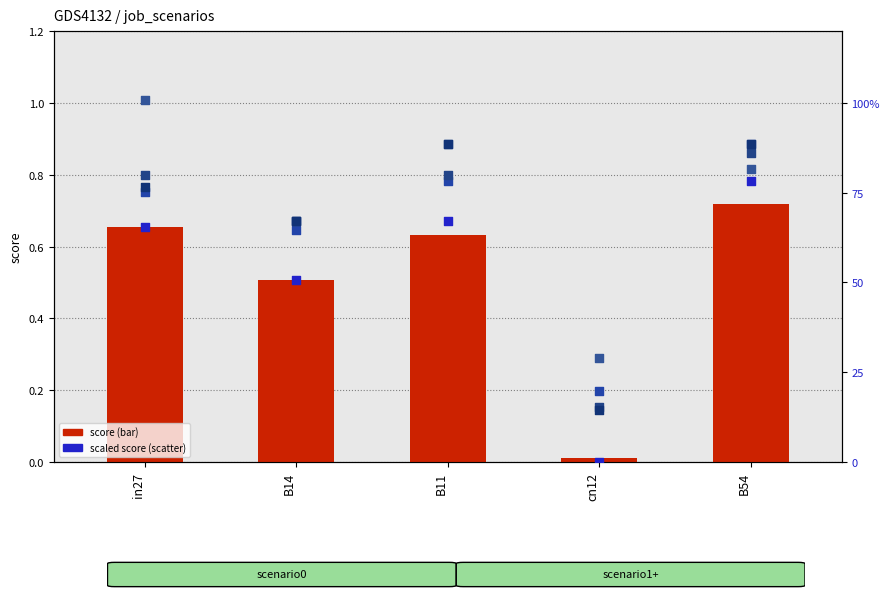

Which series has the widest spread of Y values?

job324_scenario0_619